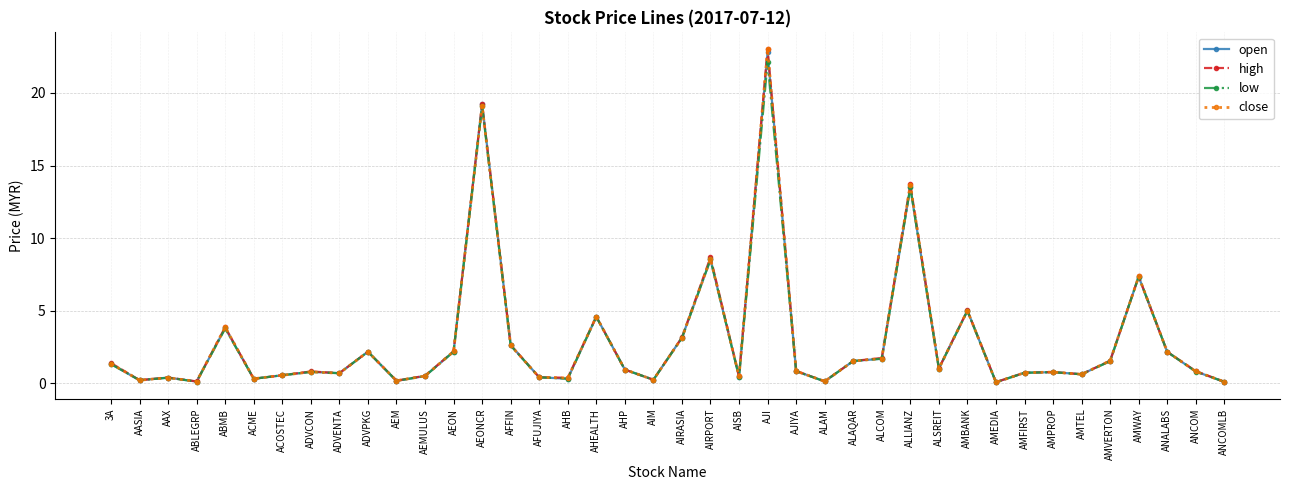

True or false: high has more than 0 points higher than both neighbors.

True